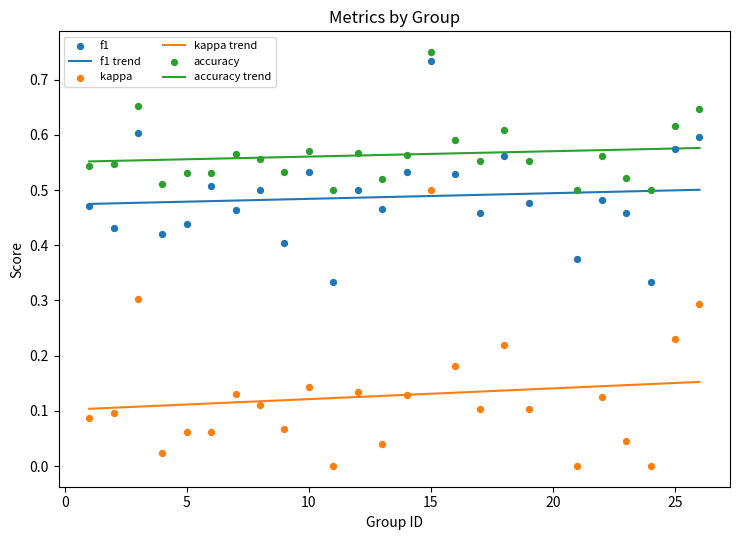

Is the value of kappa at 9 greater than the value of f1 at 12?

No